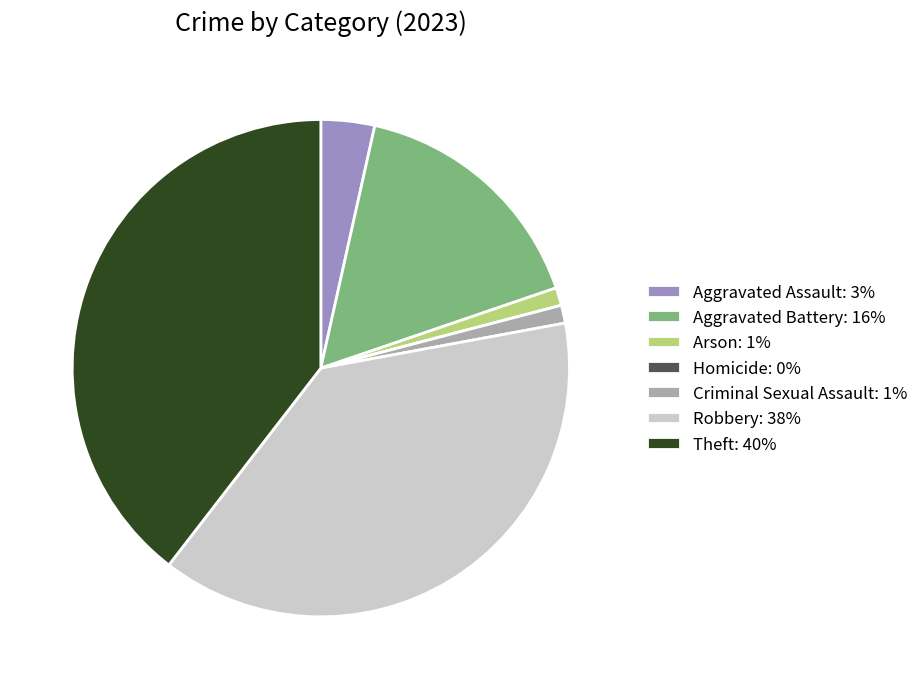

Is there a majority slice in this chart?

No